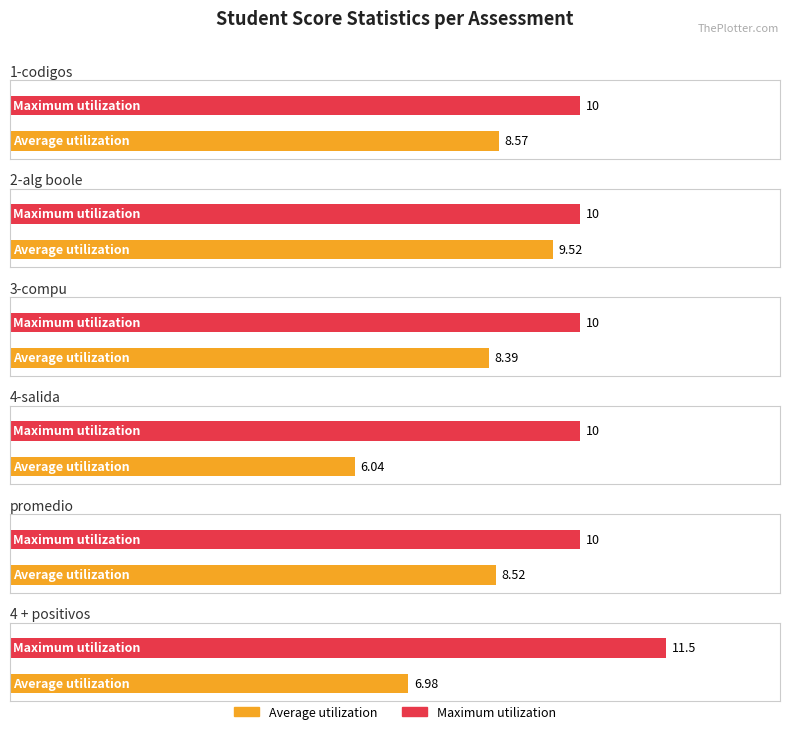

Between 0 and 2, which series saw the biggest shift?

Average utilization